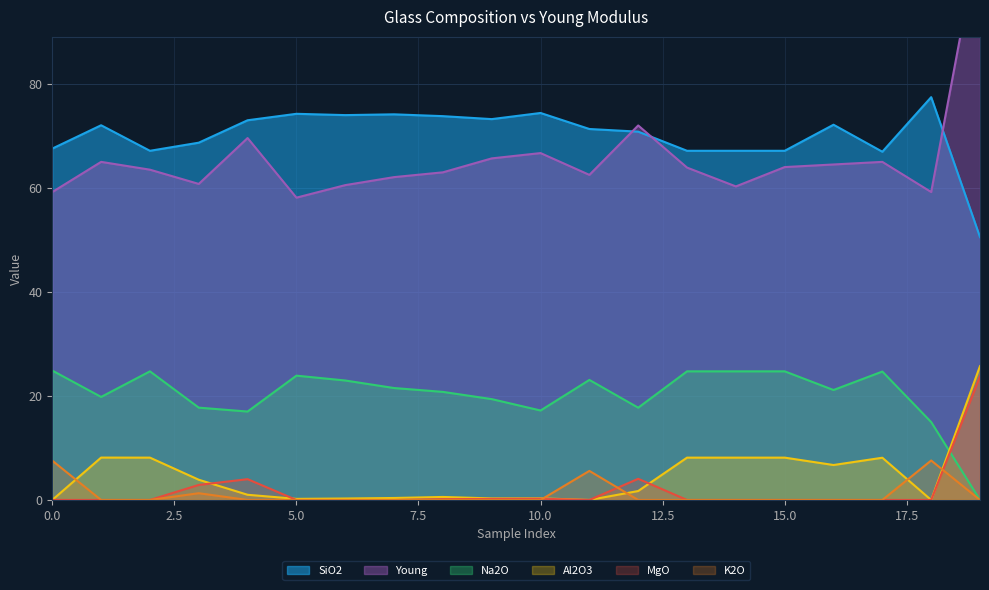

Is it true that MgO equals 0.0 at 5.0?

True